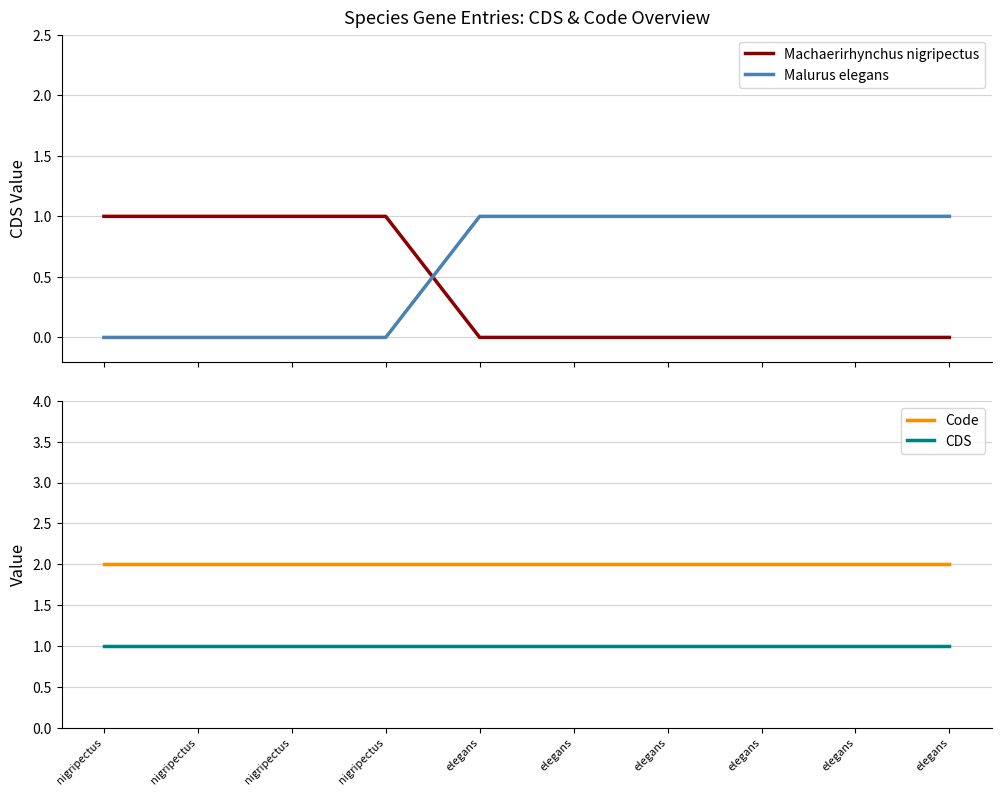

Between elegans and elegans, which series saw the biggest shift?

Machaerirhynchus nigripectus